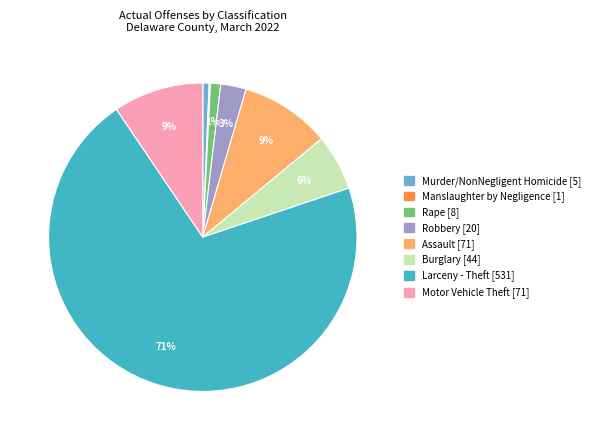

To the nearest percent, what is the difference between the largest and smallest slice percentages?

71%